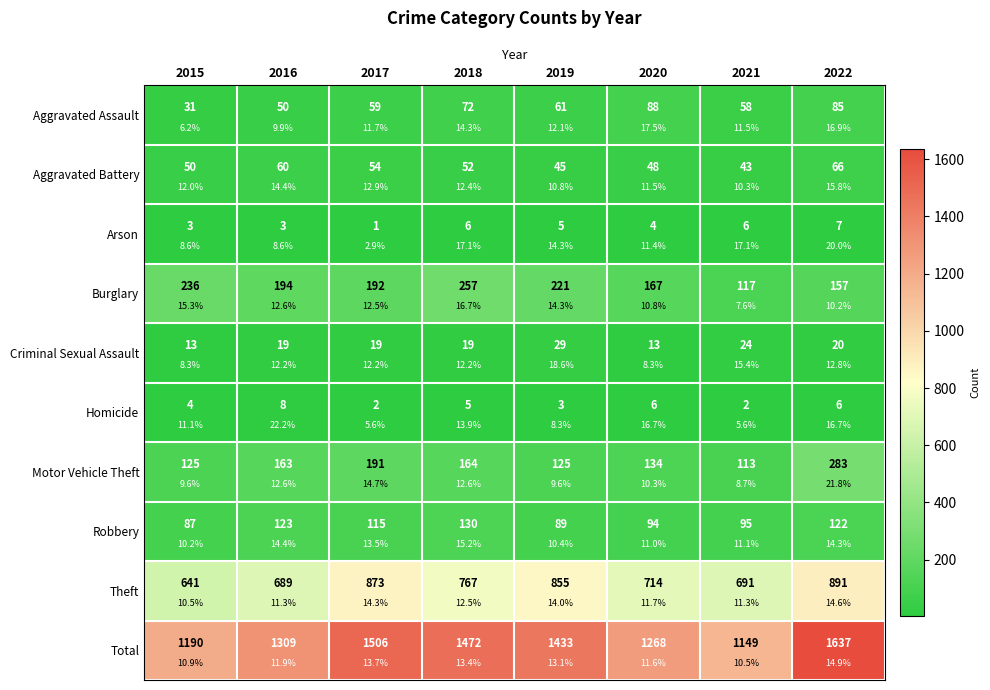

Rank the categories by Criminal Sexual Assault value from lowest to highest.

2015, 2020, 2016, 2017, 2018, 2022, 2021, 2019